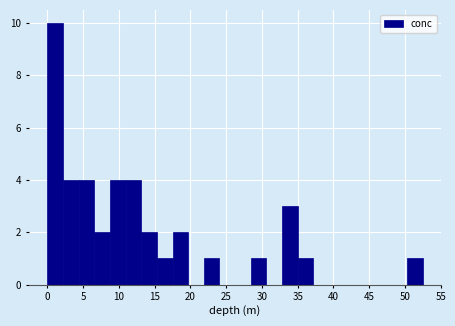

How tall is the bar that spans 2.0 to 4.5 on the x-axis? Neither the bar edges nor the heights are printed on the chart, so give them approximately, as read against the axes.

4